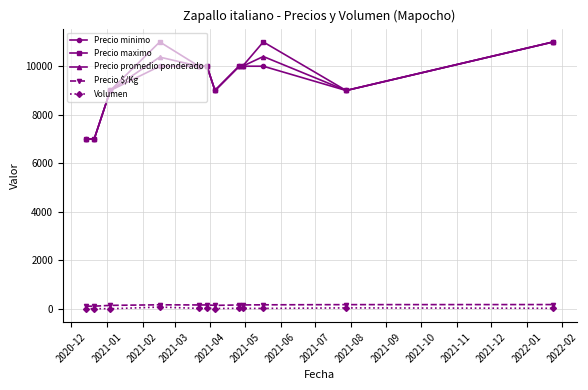

True or false: Volumen and Precio maximo intersect in this chart.

False